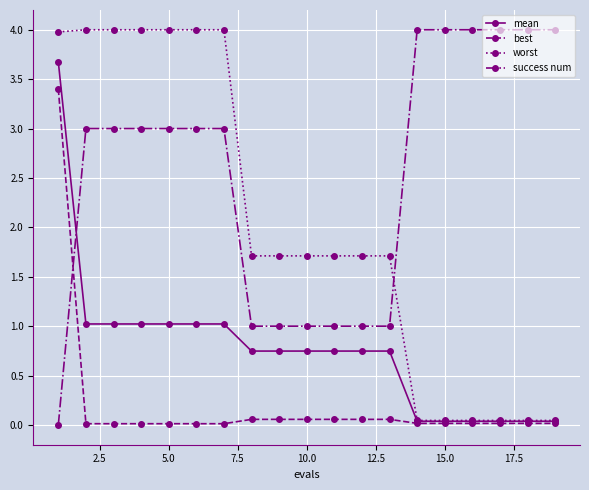

What is the value of the success num point at the 10th from the left?

1.0